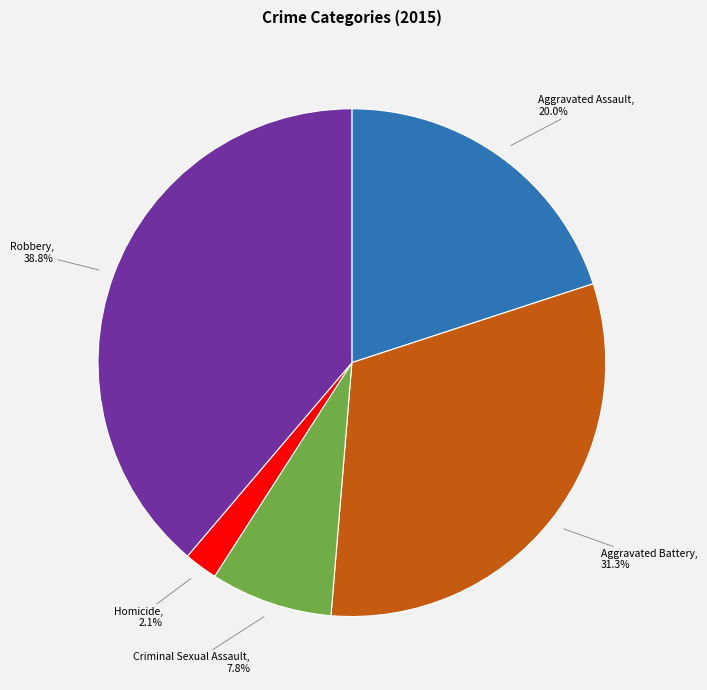

Is there any slice that represents more than half of the pie?

No